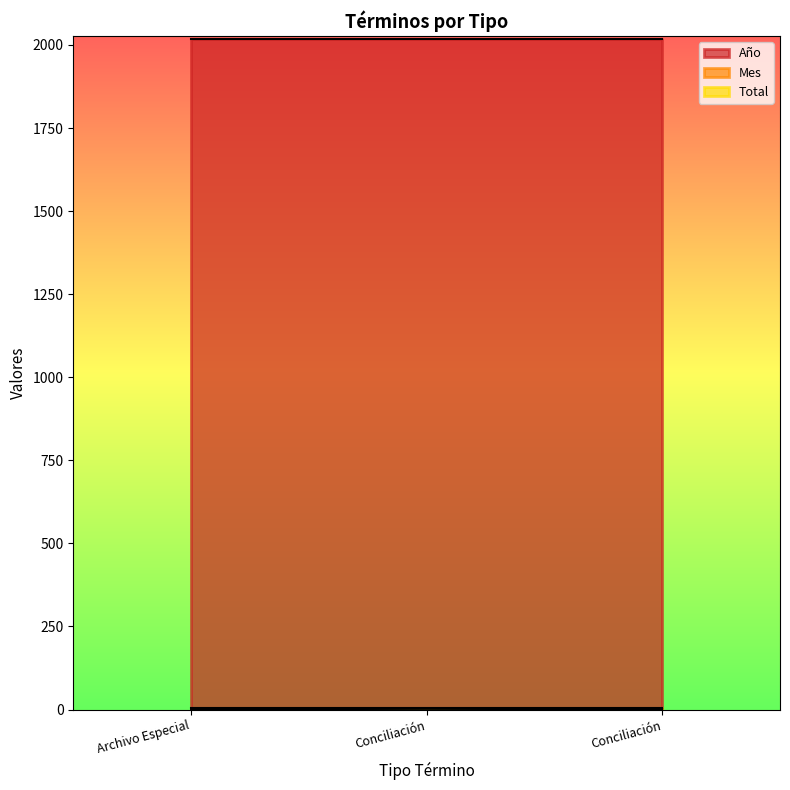

What is the total value across all series at Conciliación?

2023